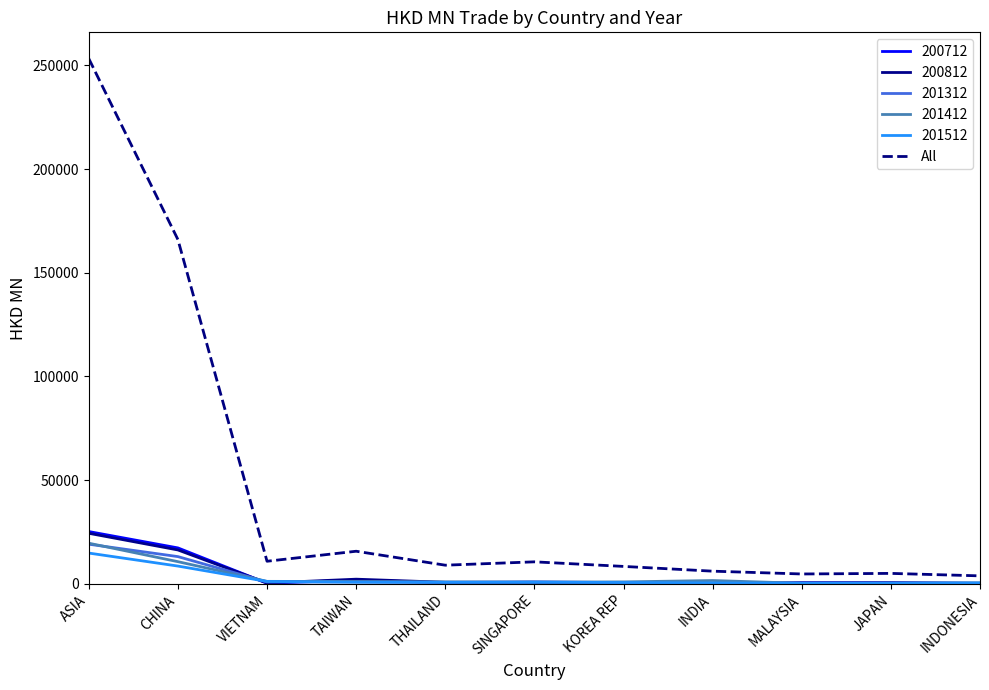

Which series has the widest spread of values?

All